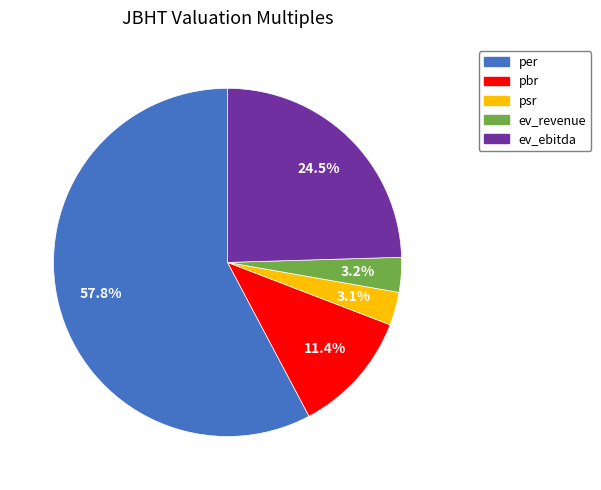

Which category has the biggest portion of the pie?

per